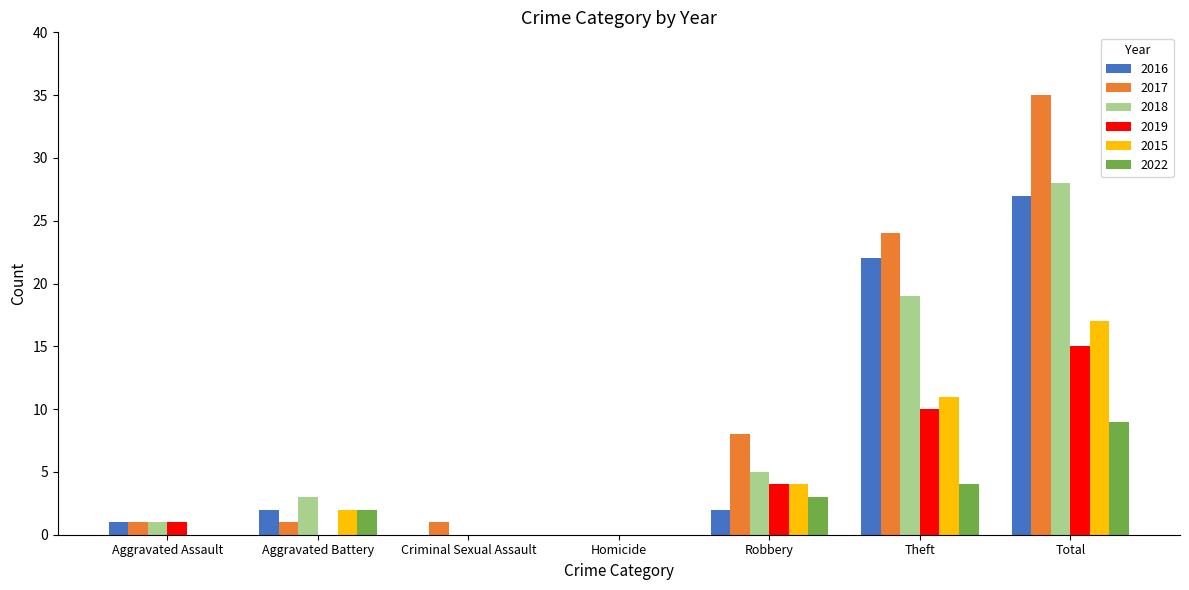

Reading left to right, list all the values displayed in this chart.

2016: 1	2	0	0	2	22	27
2017: 1	1	1	0	8	24	35
2018: 1	3	0	0	5	19	28
2019: 1	0	0	0	4	10	15
2015: 0	2	0	0	4	11	17
2022: 0	2	0	0	3	4	9